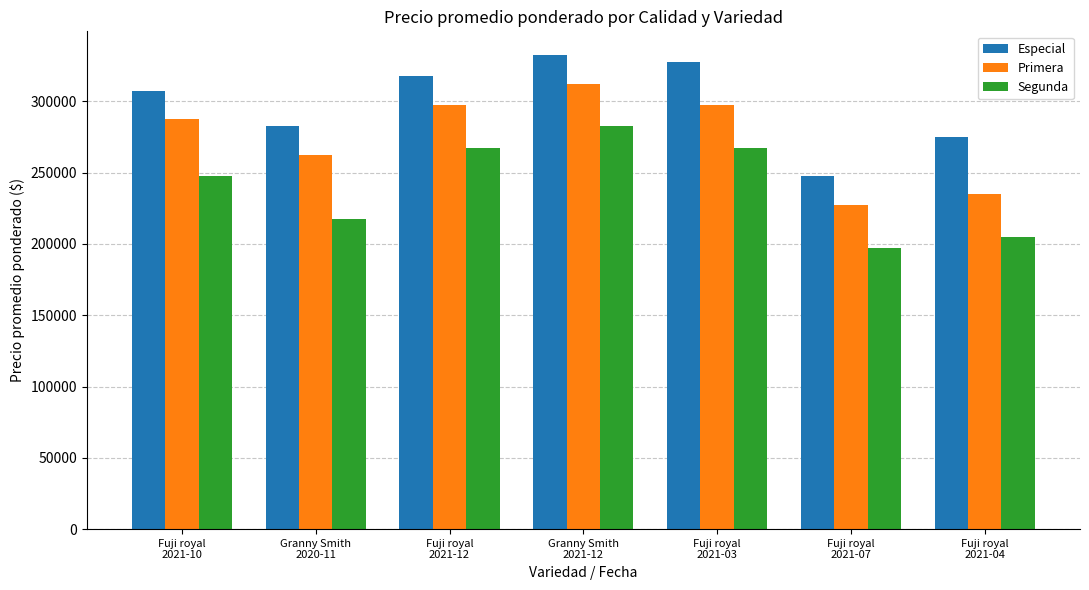

What is the difference between the second highest and minimum values in the Especial series?

80000